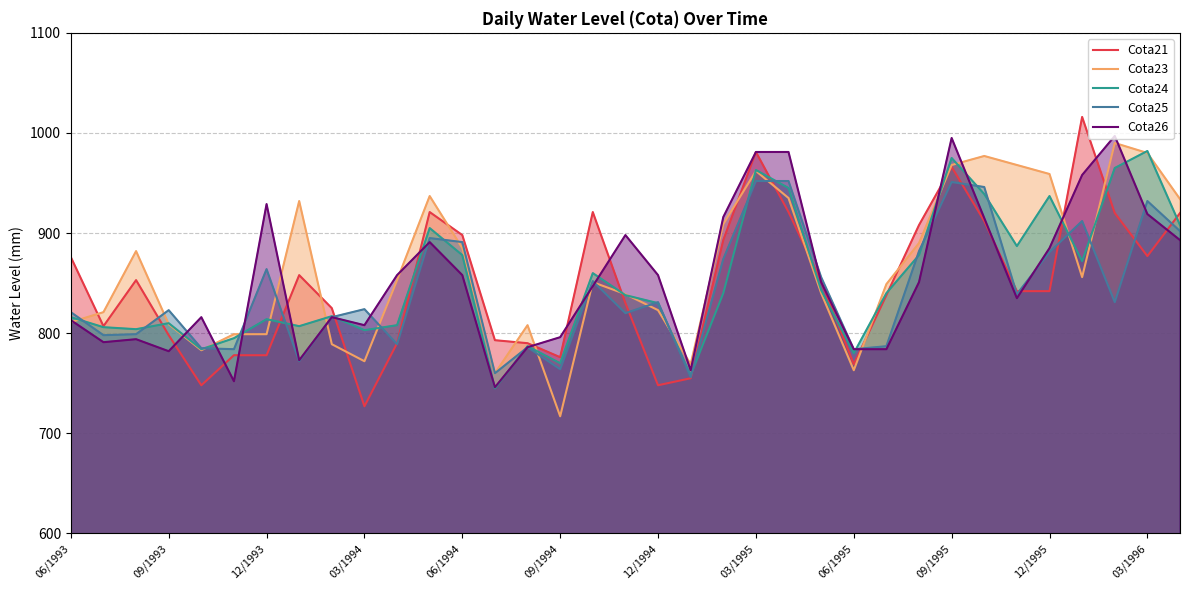

Which series changed the most between 12/1993 and 12/1995?

Cota23